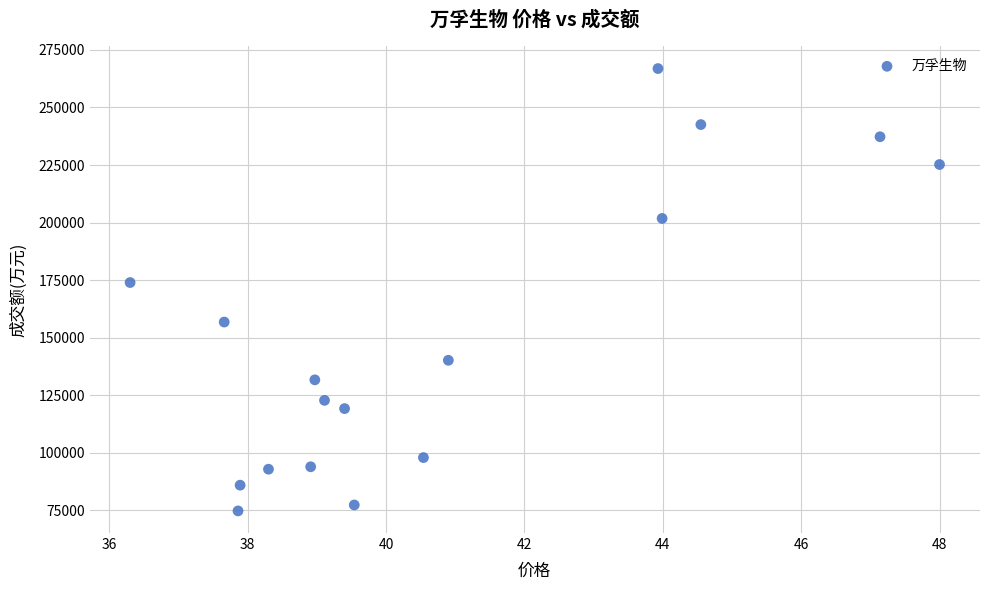

What is the range of Y values (max minus min)?

192067